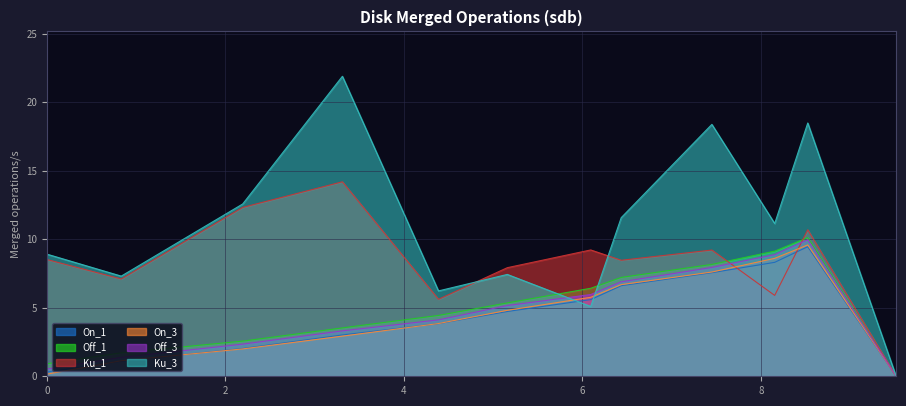

True or false: On_1 has more than 2 interior local peaks.

False